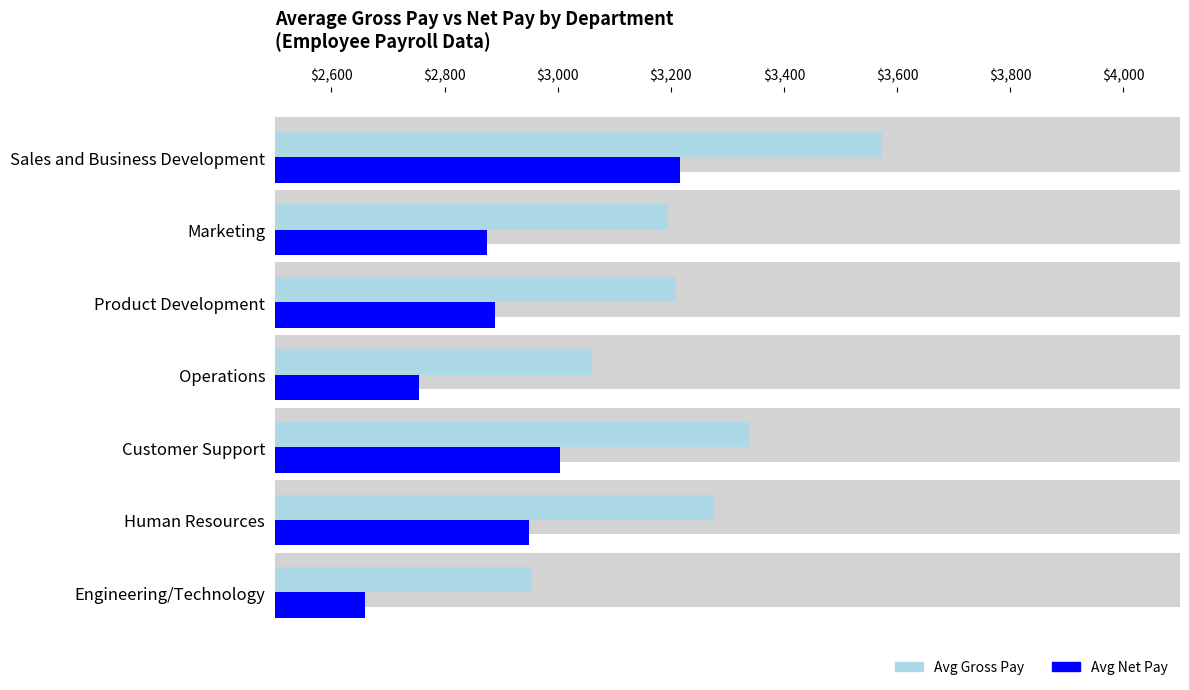

Is it true that Avg Net Pay equals 140.7 at Operations?

False